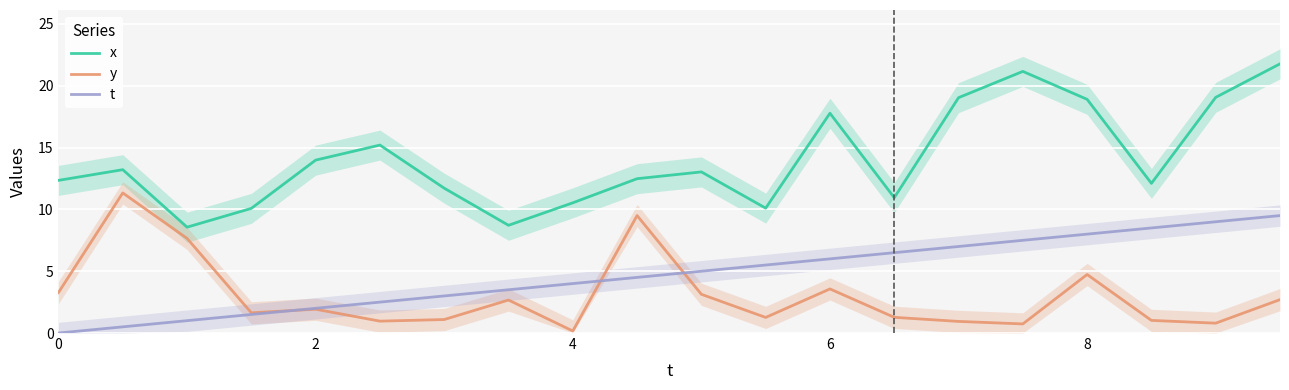

How many lines are shown in the chart?

3